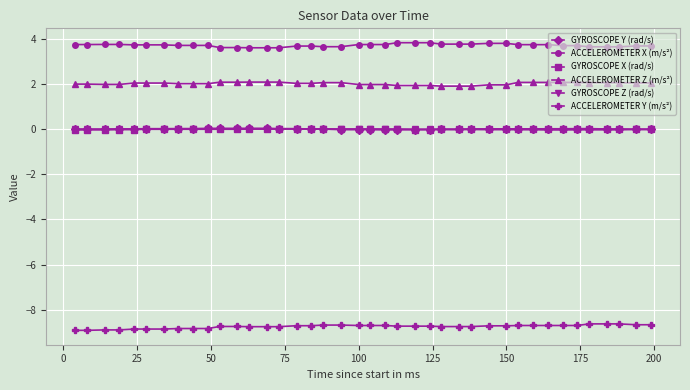

True or false: GYROSCOPE Y (rad/s) and ACCELEROMETER X (m/s²) cross at least once.

False